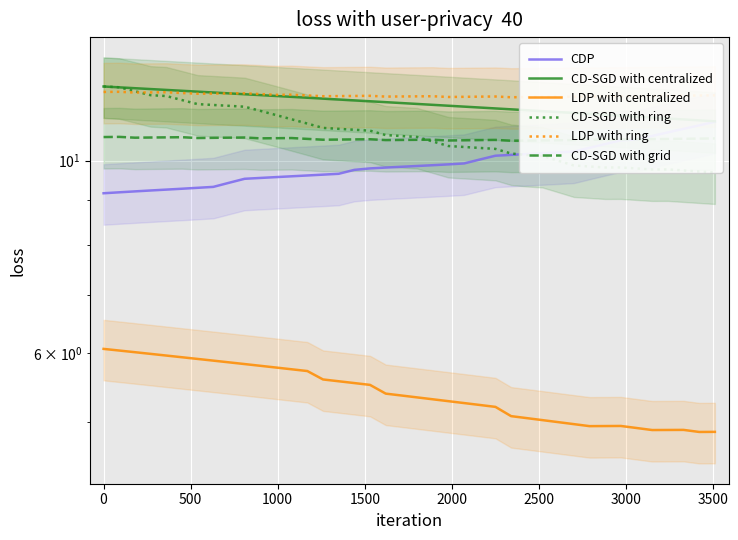

How many intersections are there between CD-SGD with grid and CD-SGD with ring?

1